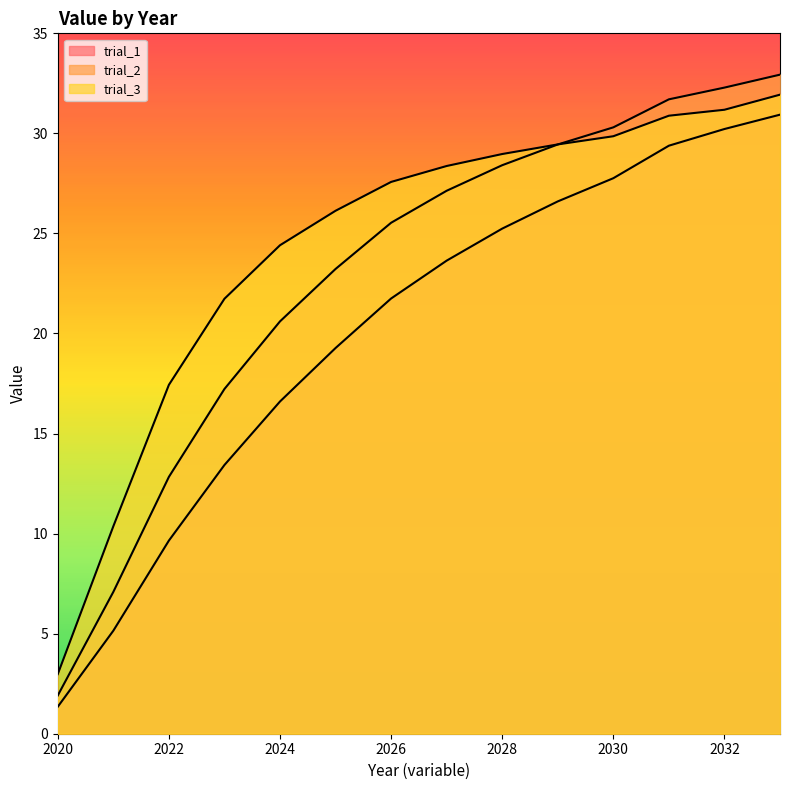

What is the value of the trial_1 point at the 3rd from the left?

9.7